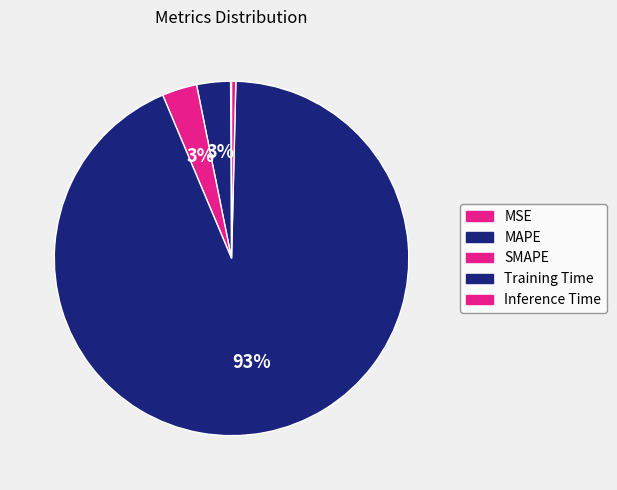

Rank the categories by value from lowest to highest.

MSE, Inference Time, MAPE, SMAPE, Training Time